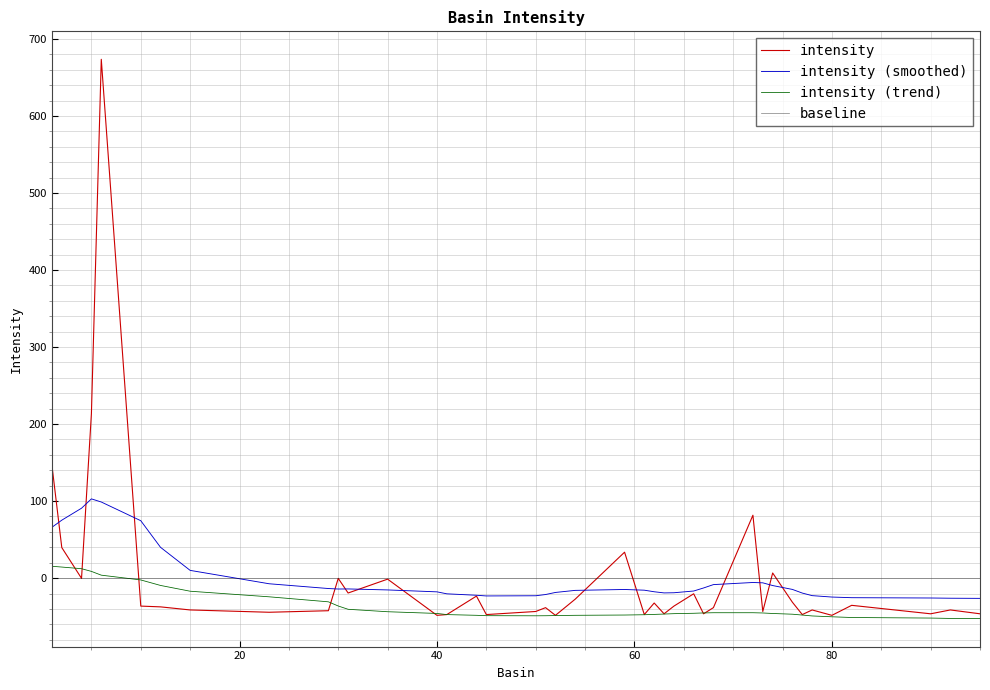

What is the smallest value displayed?

-52.6